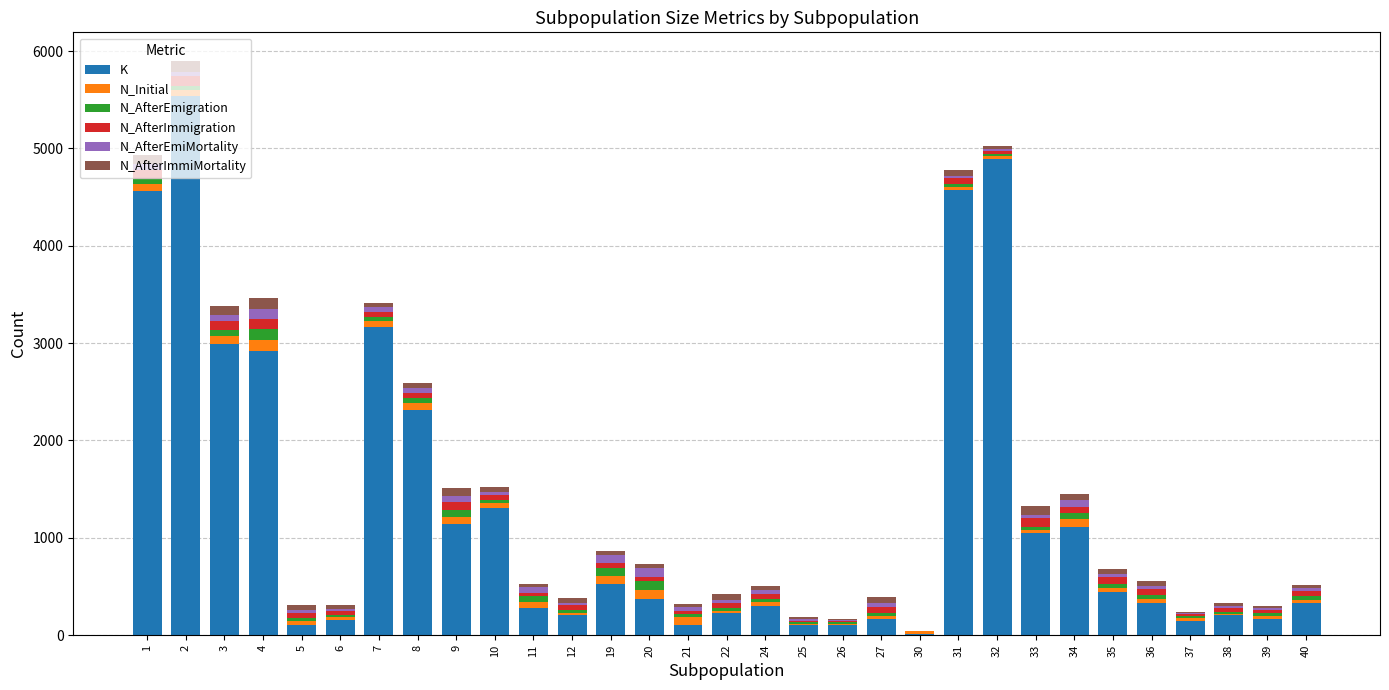

What are all the series names shown in the legend?

K, N_Initial, N_AfterEmigration, N_AfterImmigration, N_AfterEmiMortality, N_AfterImmiMortality